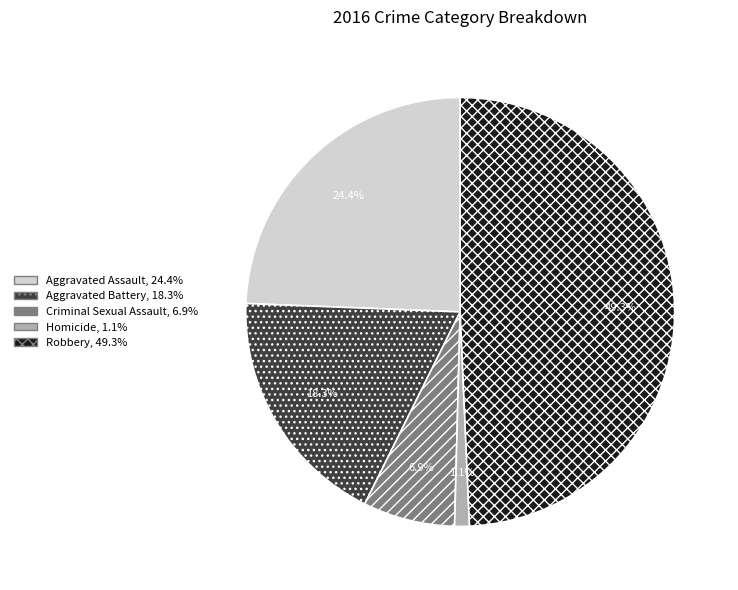

How many segments does this pie chart have?

5